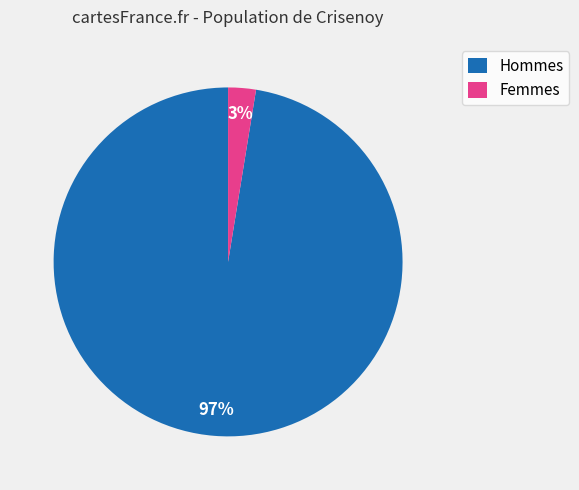

How many slices are in this pie chart?

2